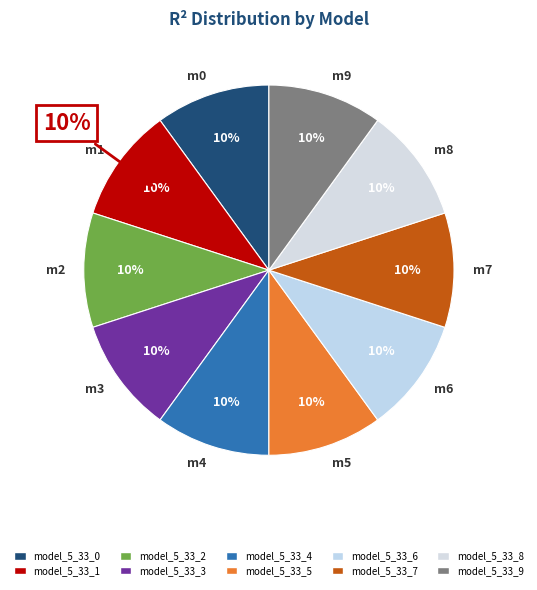

How many slices are in this pie chart?

10